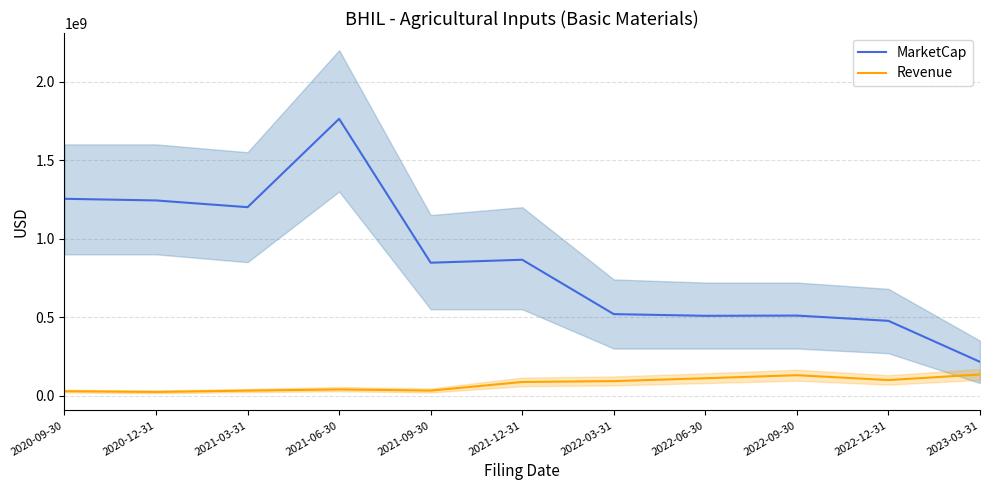

True or false: Revenue and MarketCap cross at least once.

False